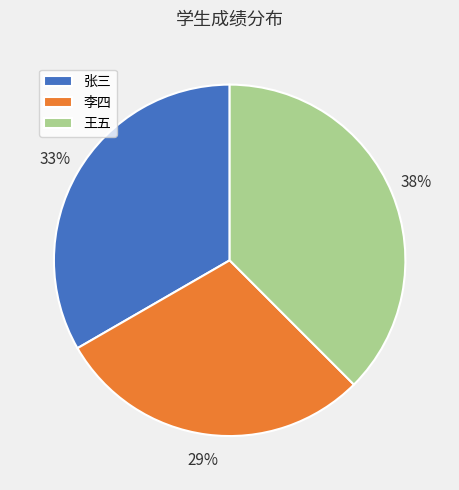

Is the sum of 王五 and 李四 greater than half?

Yes